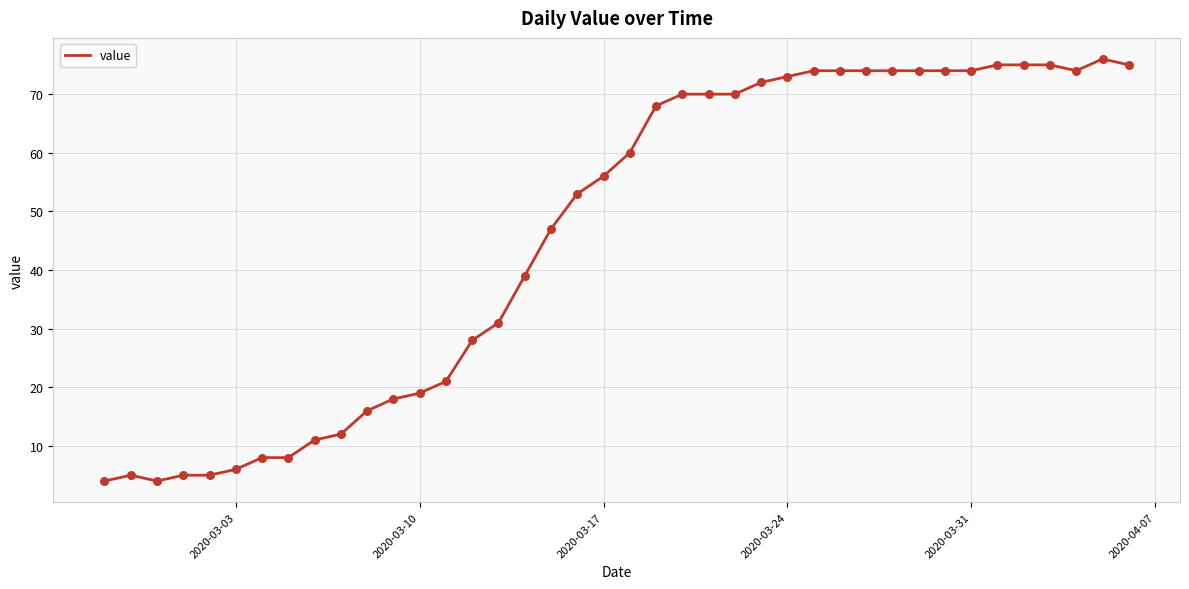

What is the difference between the maximum and minimum values?

72